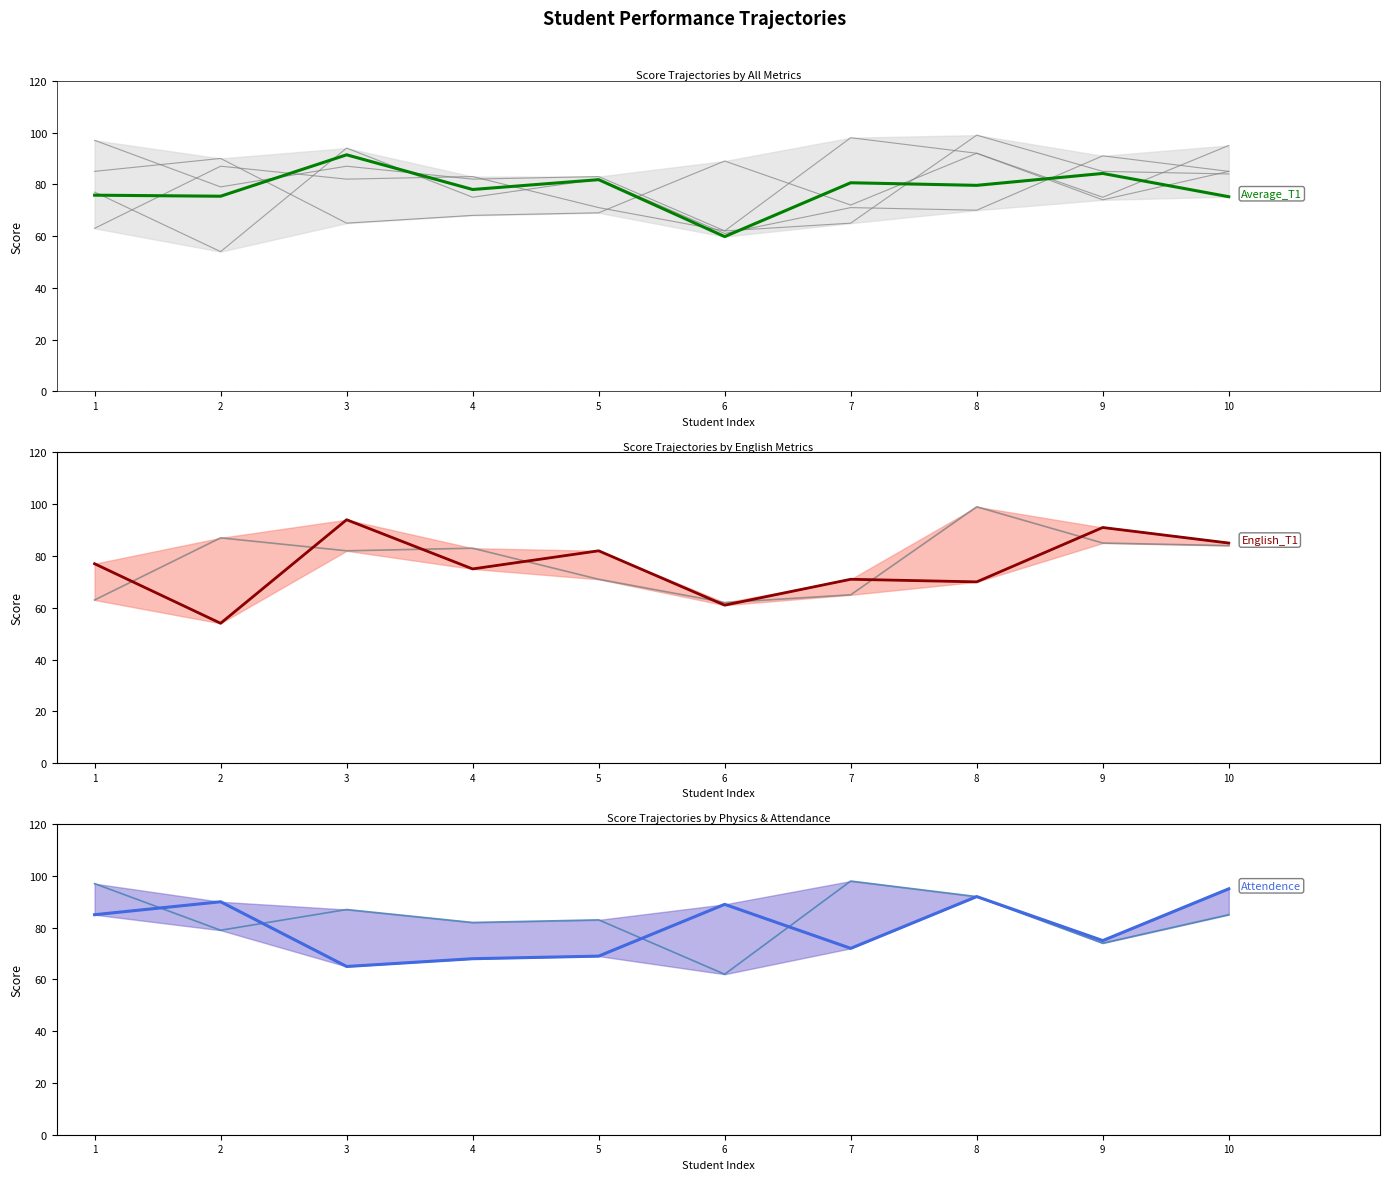

Which series ends up on top after the final intersection of Average_T1 and Attendence?

Attendence